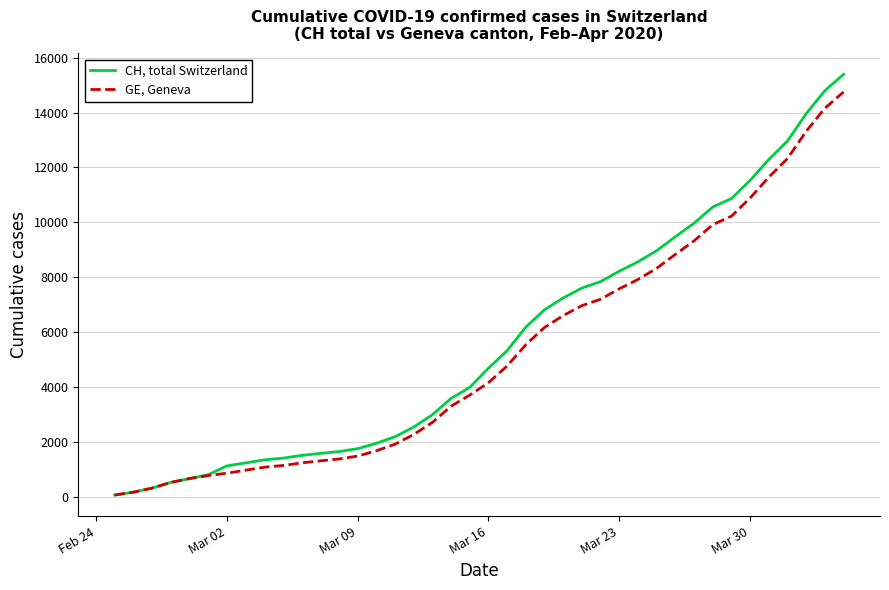

Rank the series by their average value, from lowest to highest.

GE, Geneva, CH, total Switzerland